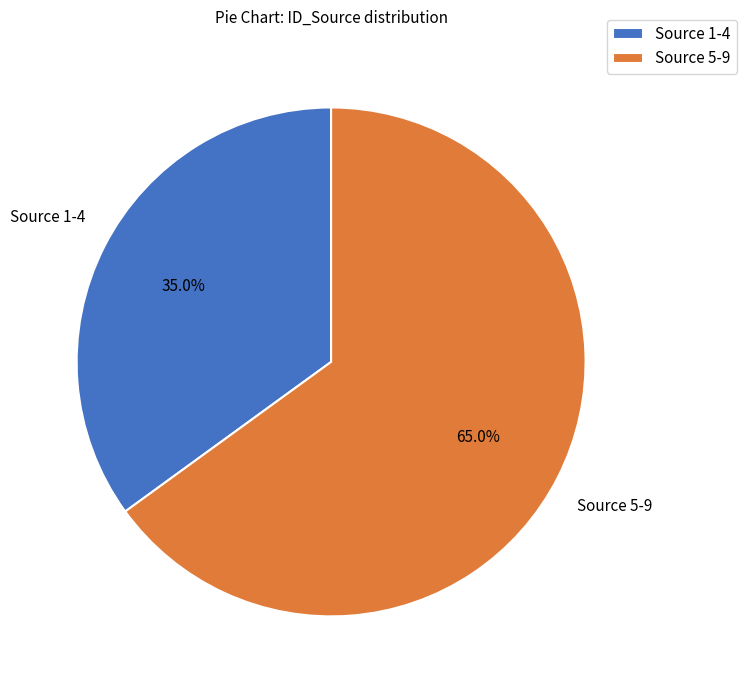

Approximately how many times larger is the value at Source 1-4 compared to Source 5-9?

0.5